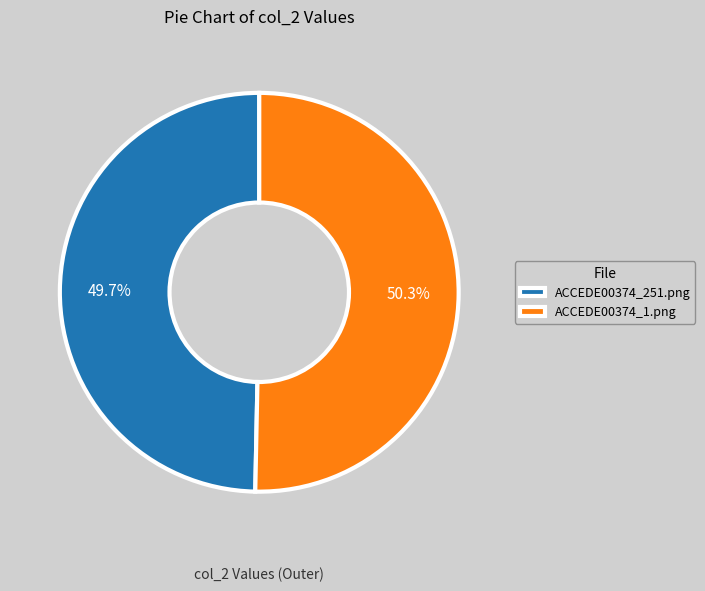

To the nearest percent, what percentage of the pie is ACCEDE00374_251.png?

50%